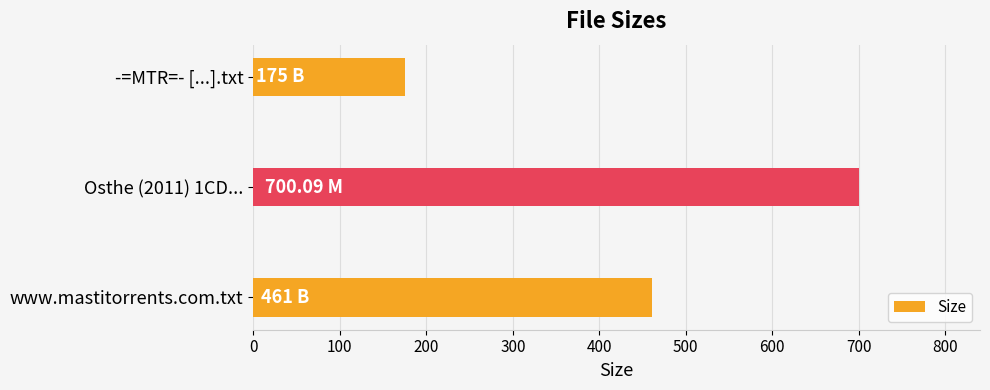

What is the sum of all values?

1336.1